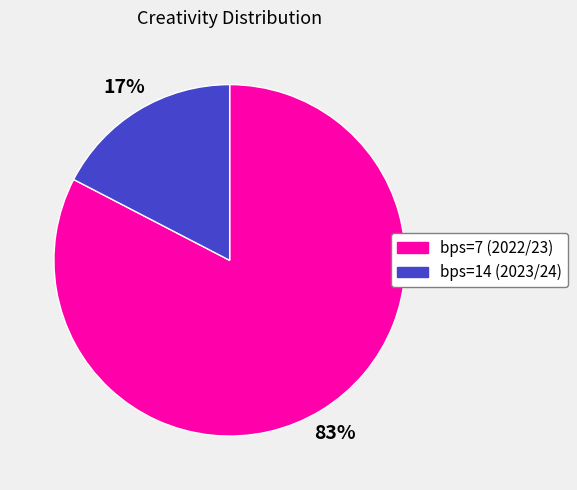

Does any single category account for the majority?

Yes